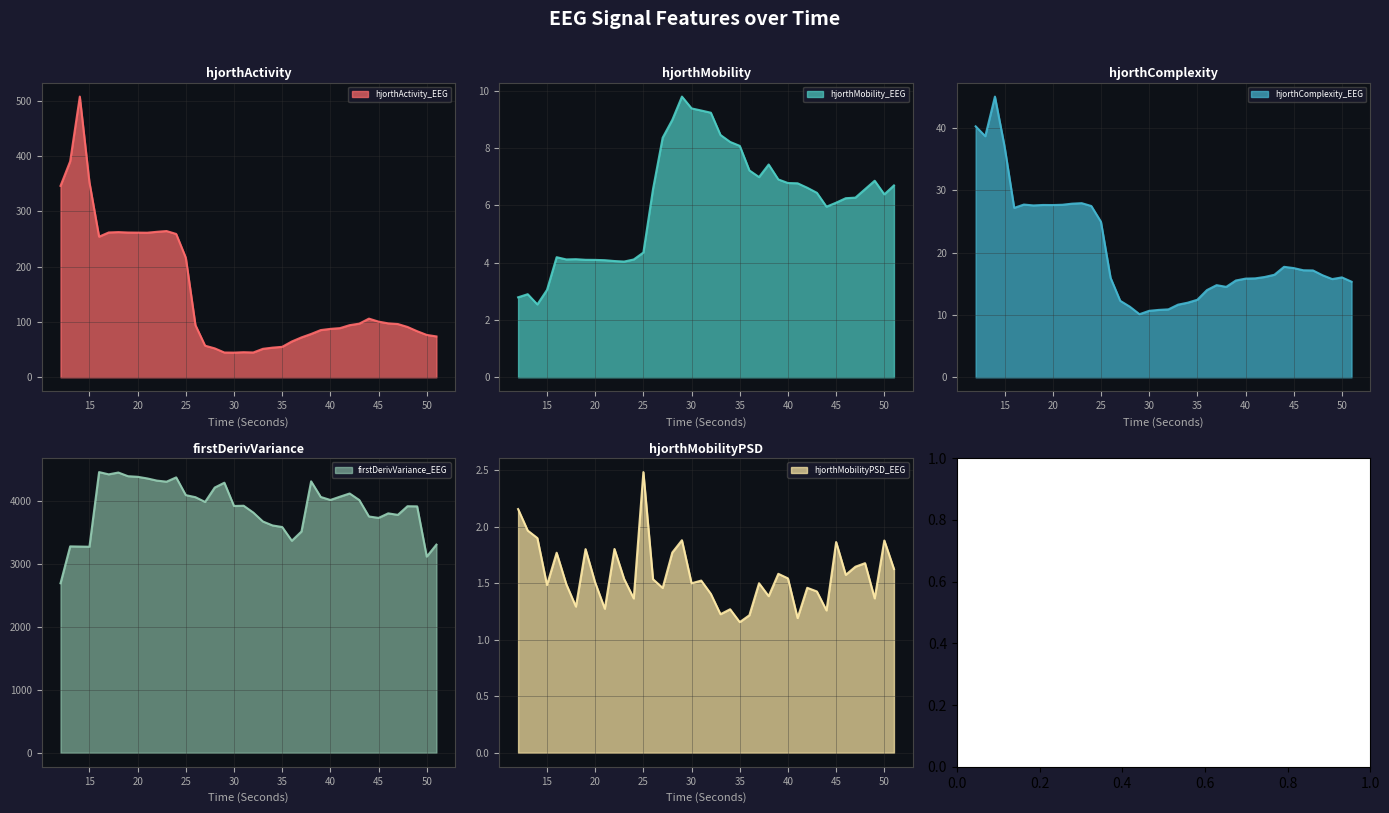

What is the sum of the hjorthMobilityPSD_EEG values at 34 and 45?

3.1